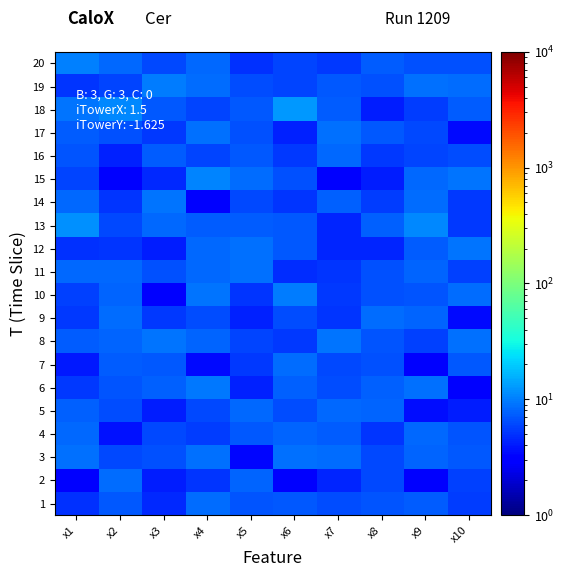

At which category is the sum across all series the highest?

x4